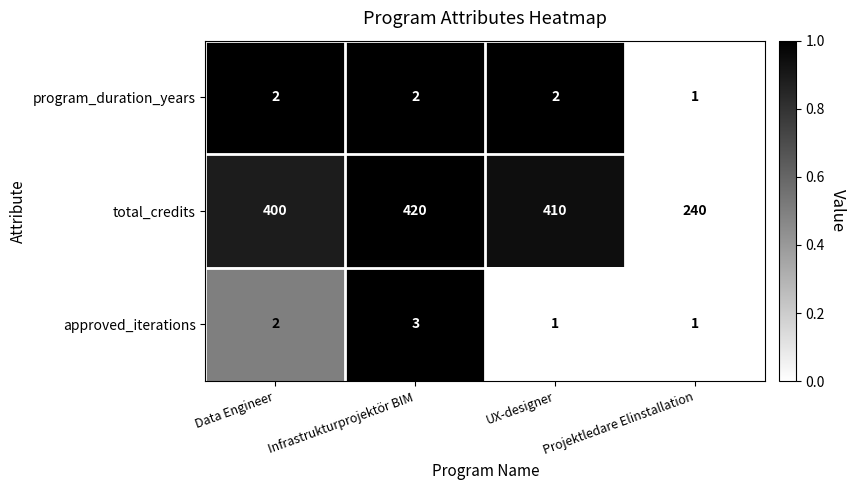

Rank the series by their maximum value, from highest to lowest.

total_credits, approved_iterations, program_duration_years